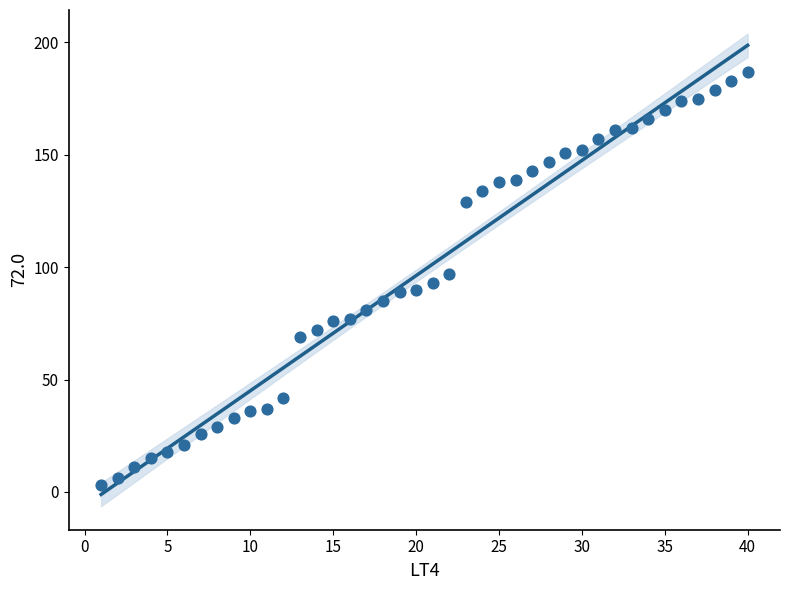

What is the range of X values (max minus min)?

39